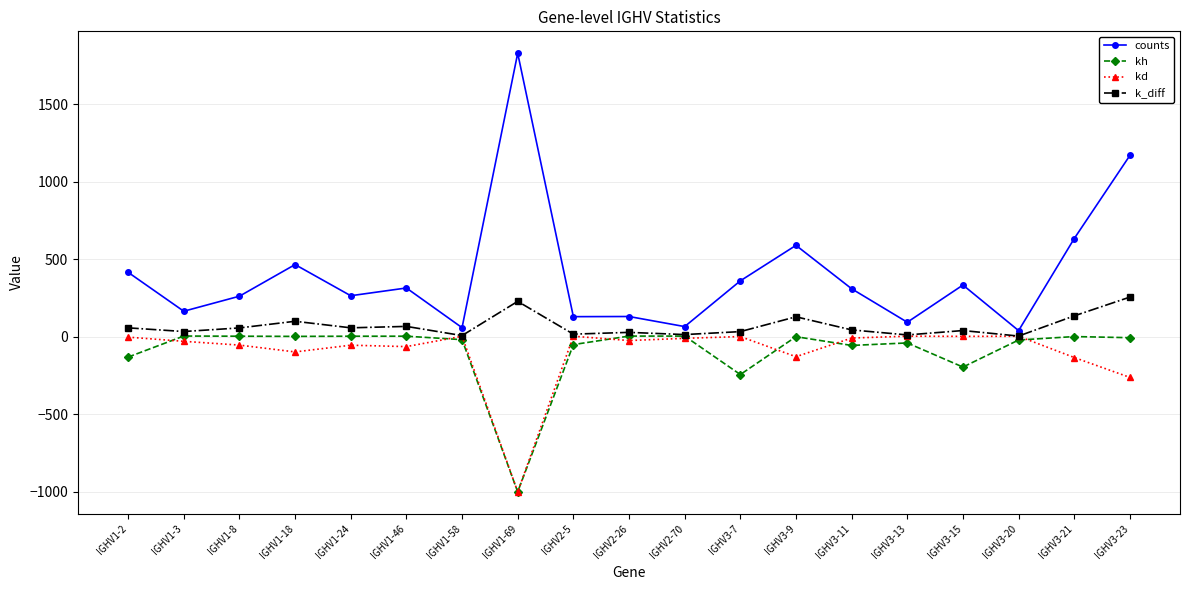

What is the label of the 13th point from the right?

IGHV1-58